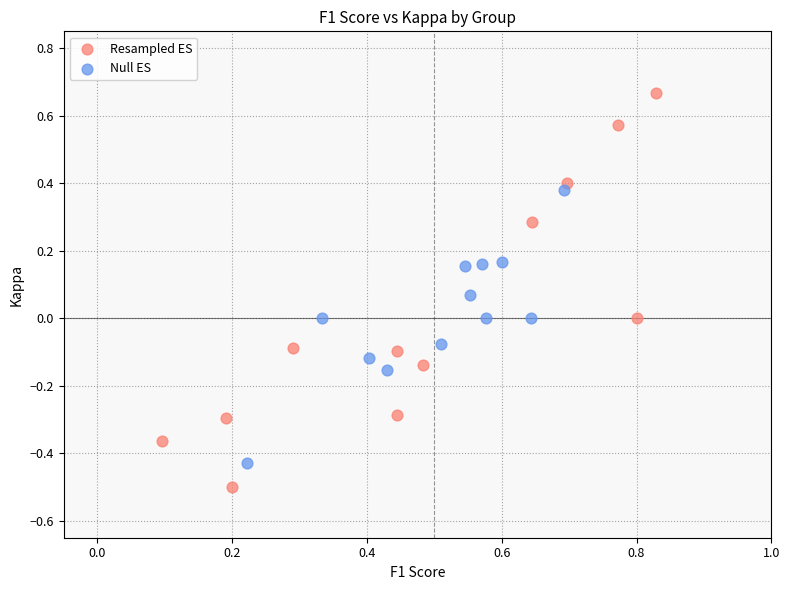

Which series has the widest spread of Y values?

Resampled ES